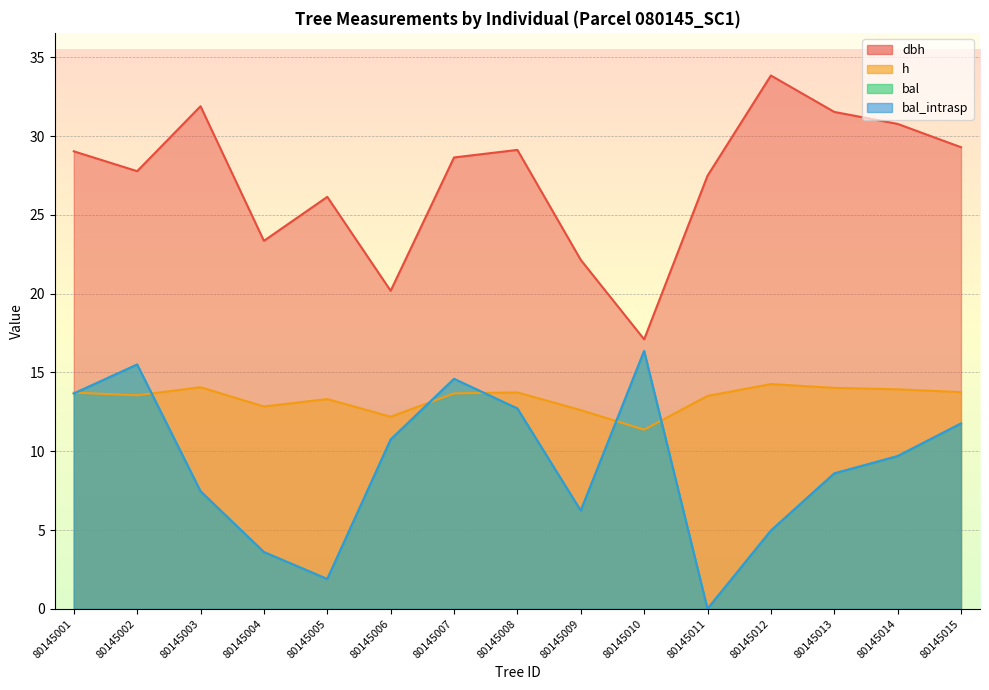

True or false: bal and dbh cross at least once.

False